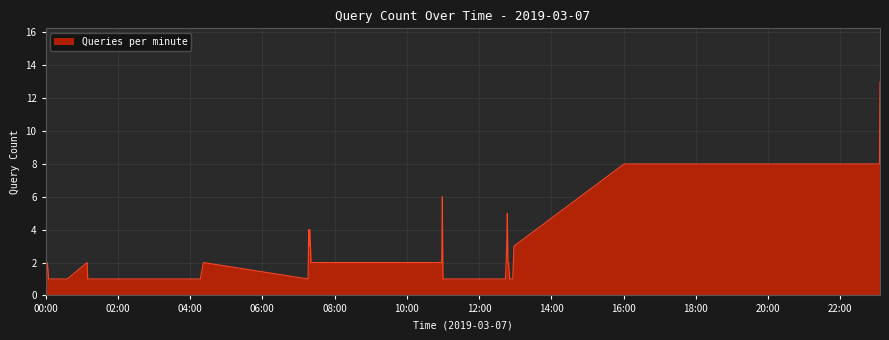

What is the greatest value displayed?

13